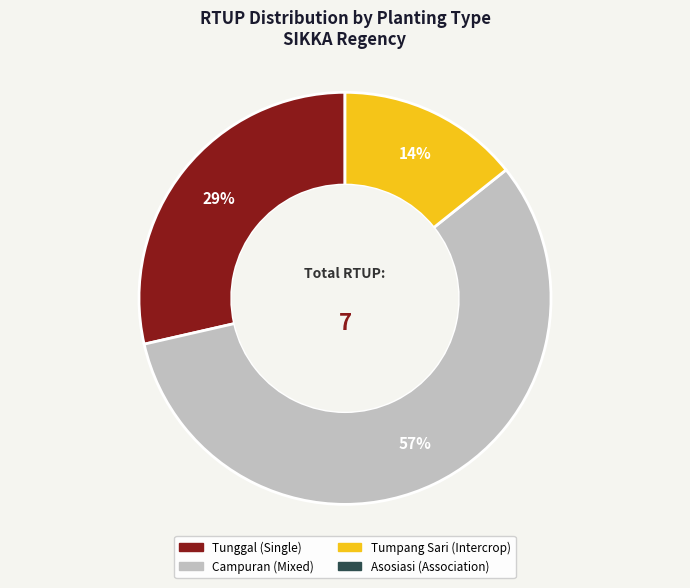

To the nearest percent, what is the average slice percentage?

33%